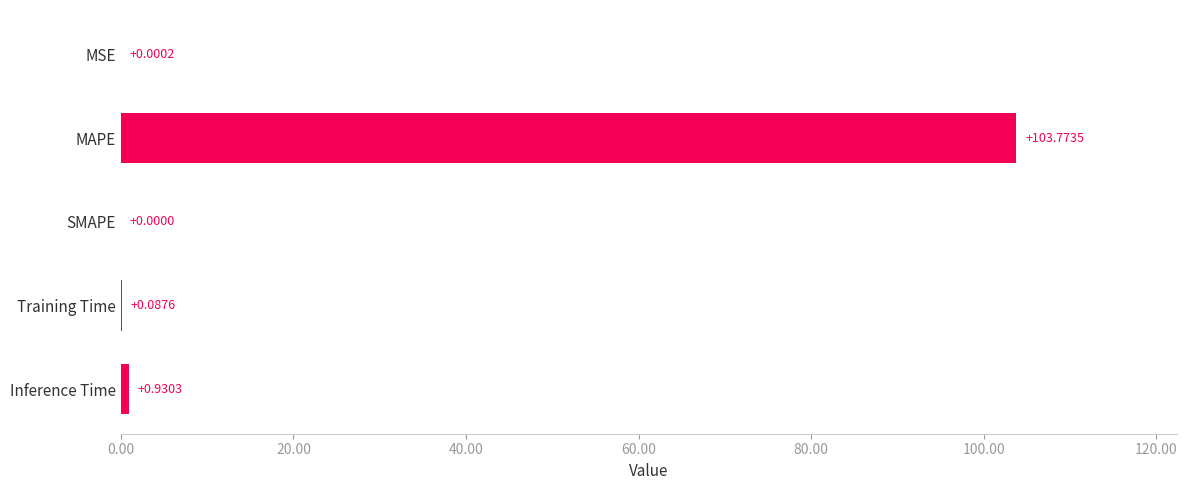

What is the change in value from MAPE to SMAPE?

-103.8